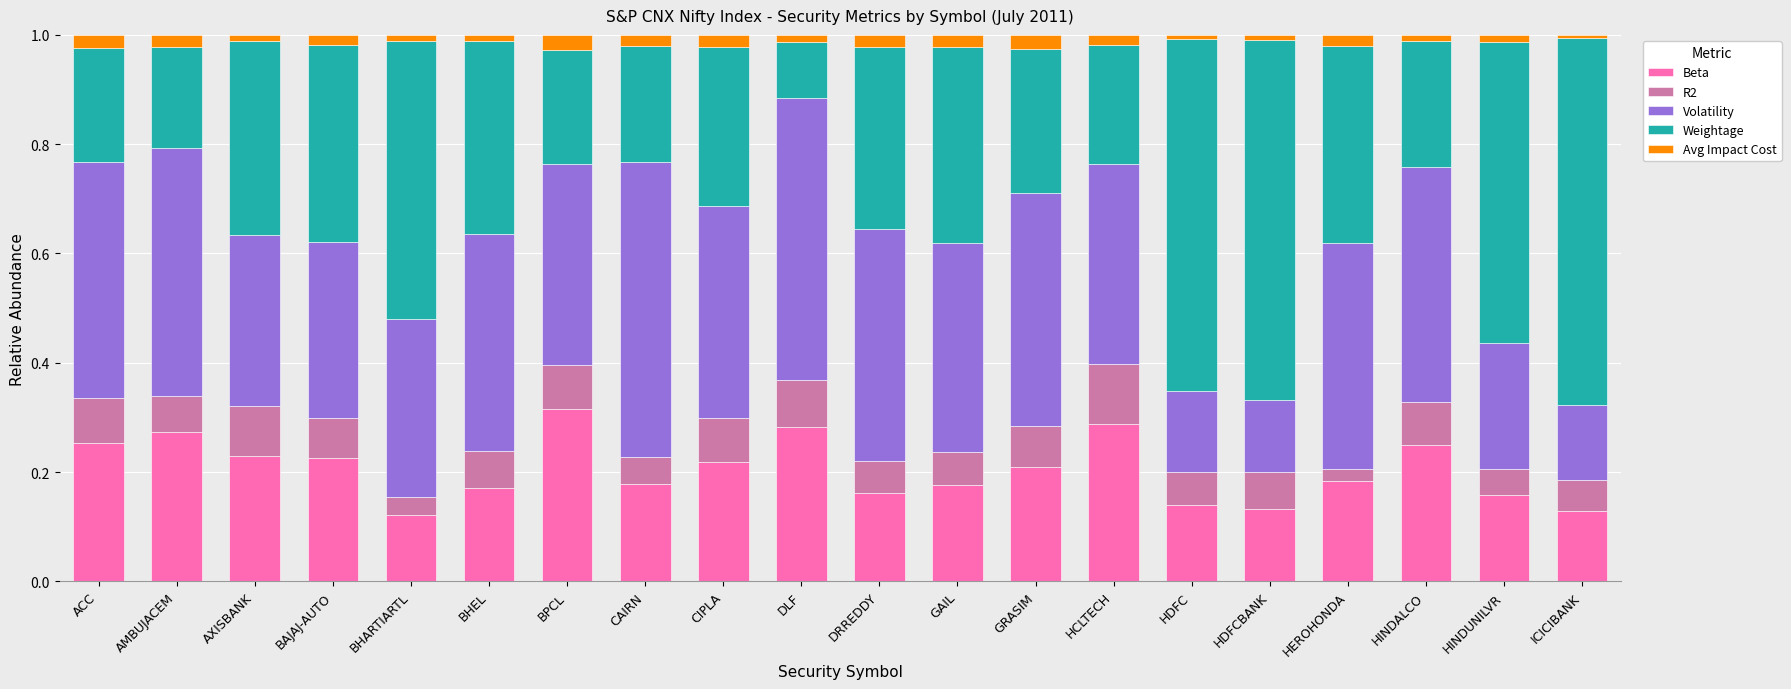

True or false: Beta has a value of 0.1 at HDFC.

True